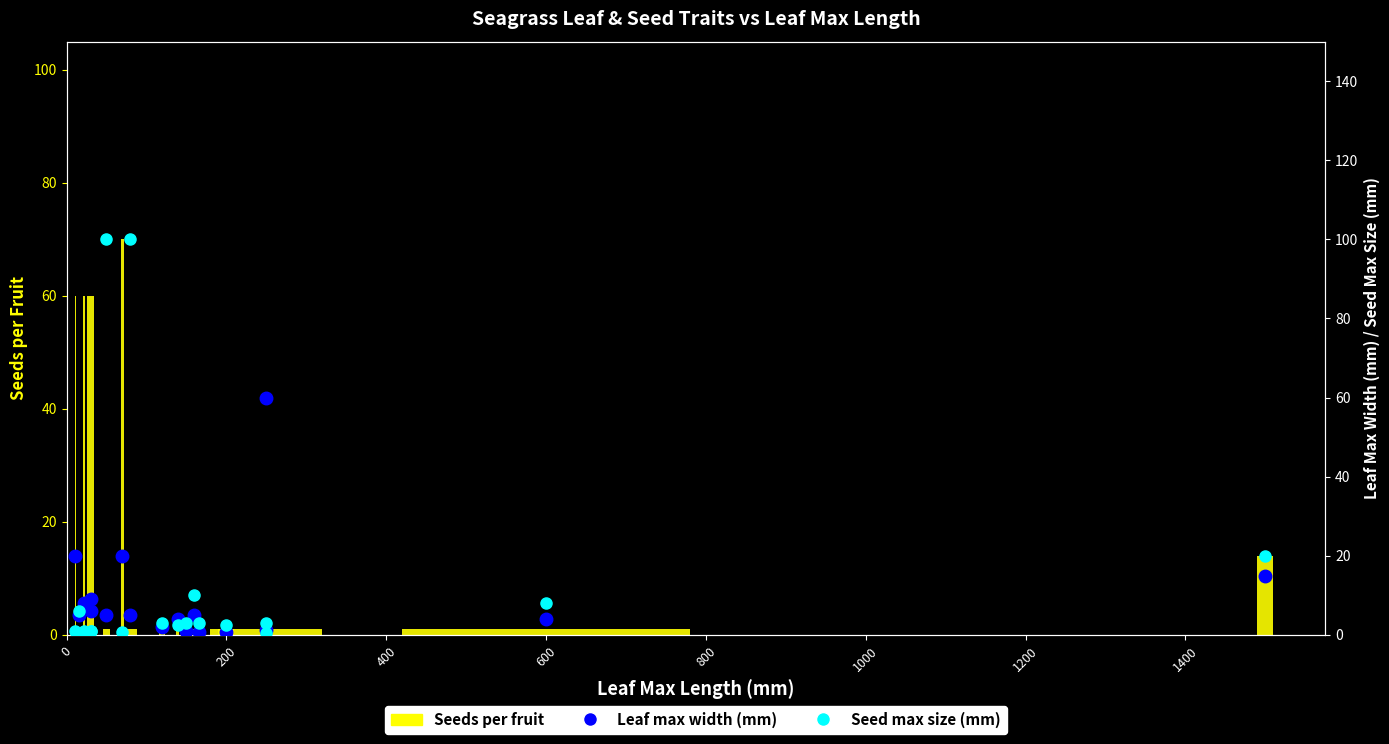

Which series has the largest total across all categories?

Seeds per fruit